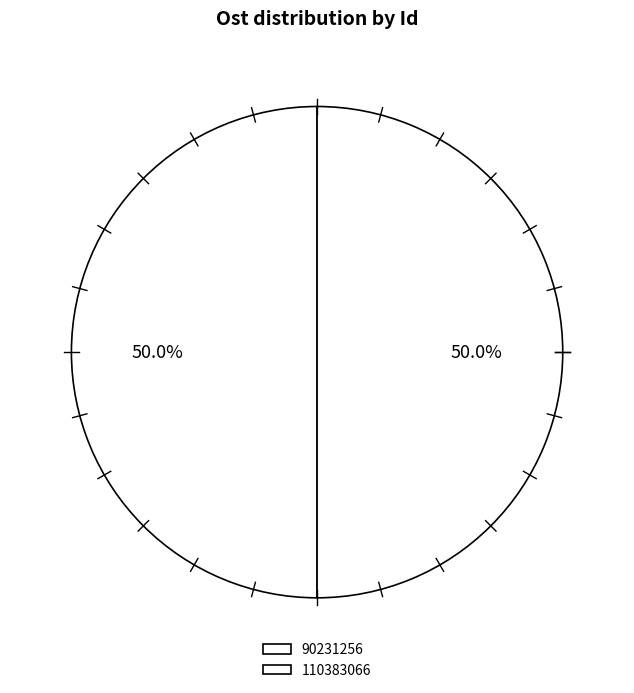

Count the number of slices in the pie.

2